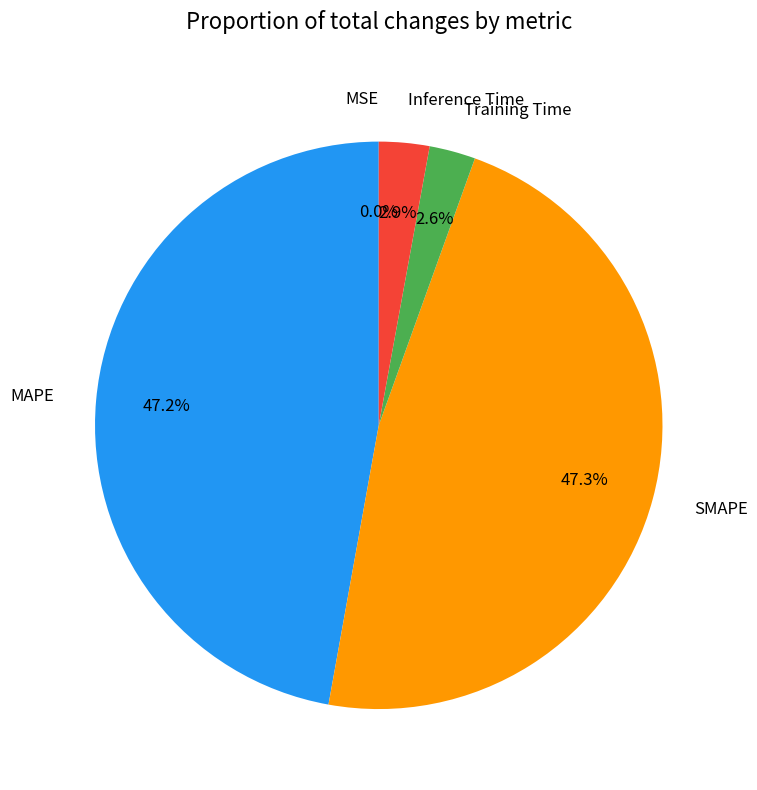

To the nearest percent, what is the average slice percentage?

20%